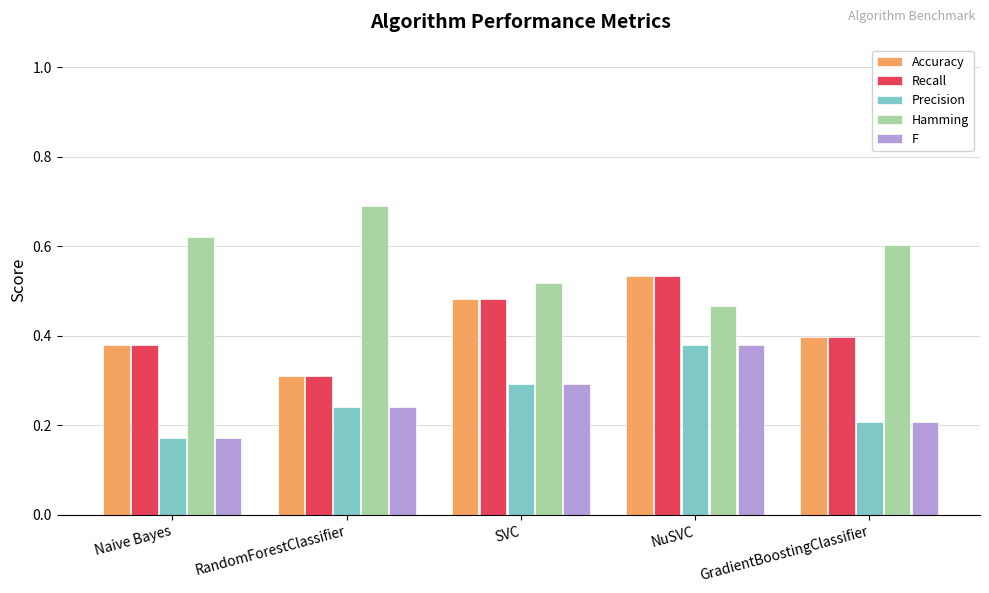

The Precision series shows 0.4 at NuSVC. True or false?

True